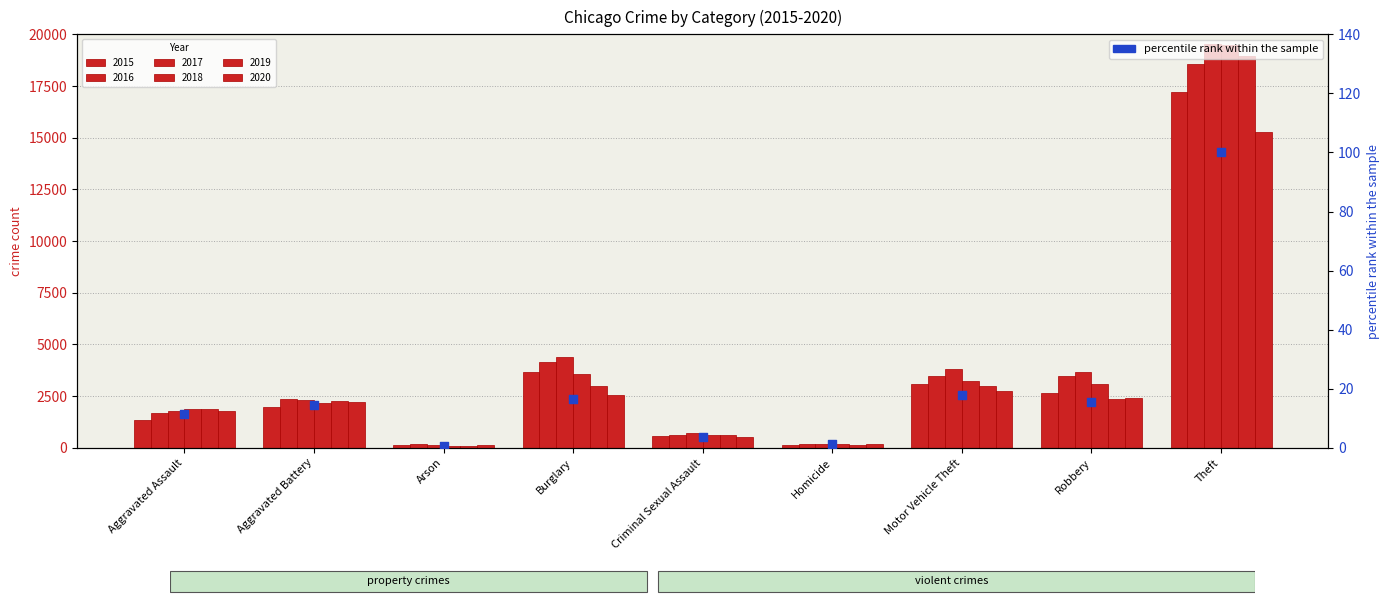

Between Burglary and Aggravated Assault, which is larger?

Burglary